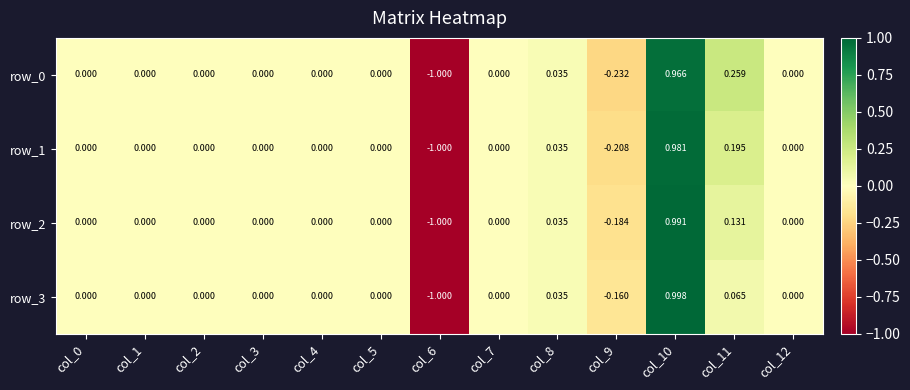

Is the value of row_1 at col_12 greater than the value of row_2 at col_6?

Yes